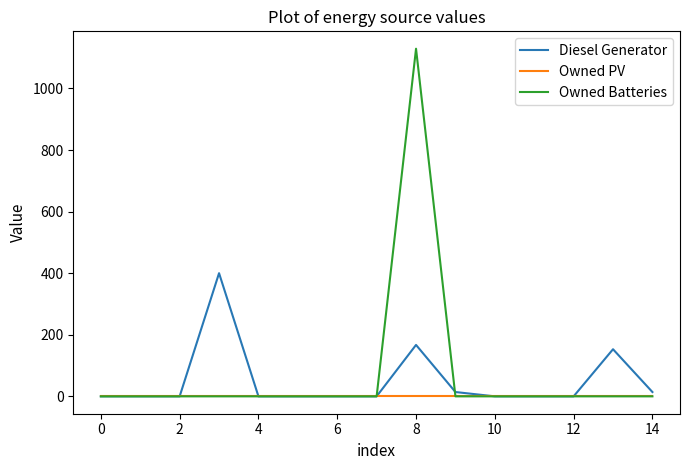

What is the maximum value for Owned Batteries?

1129.0